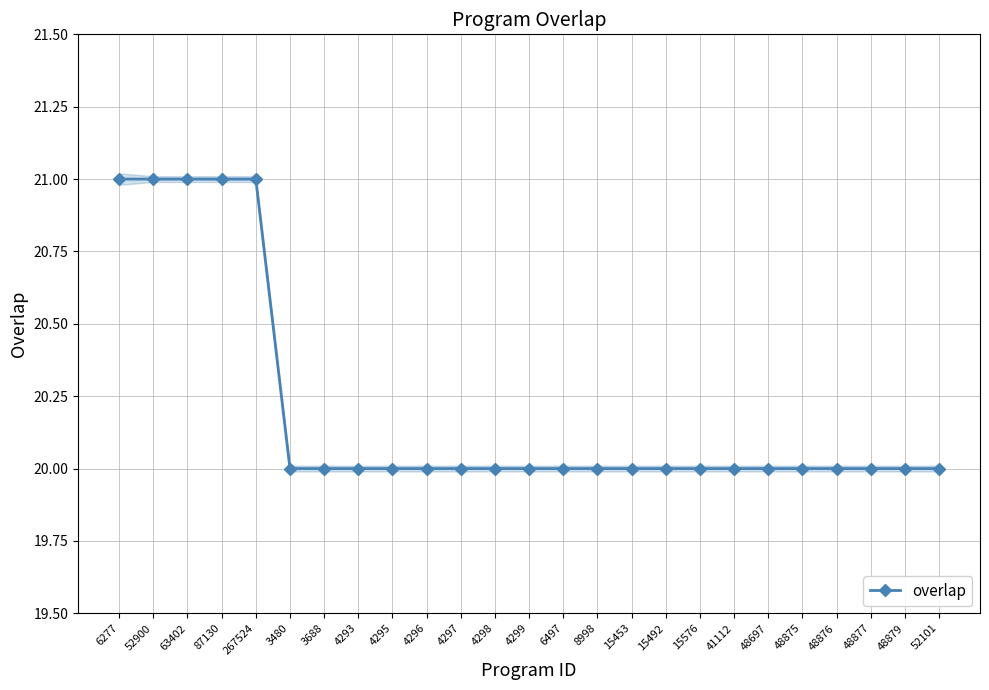

What is the sum of the values at 41112 and 6497?

40